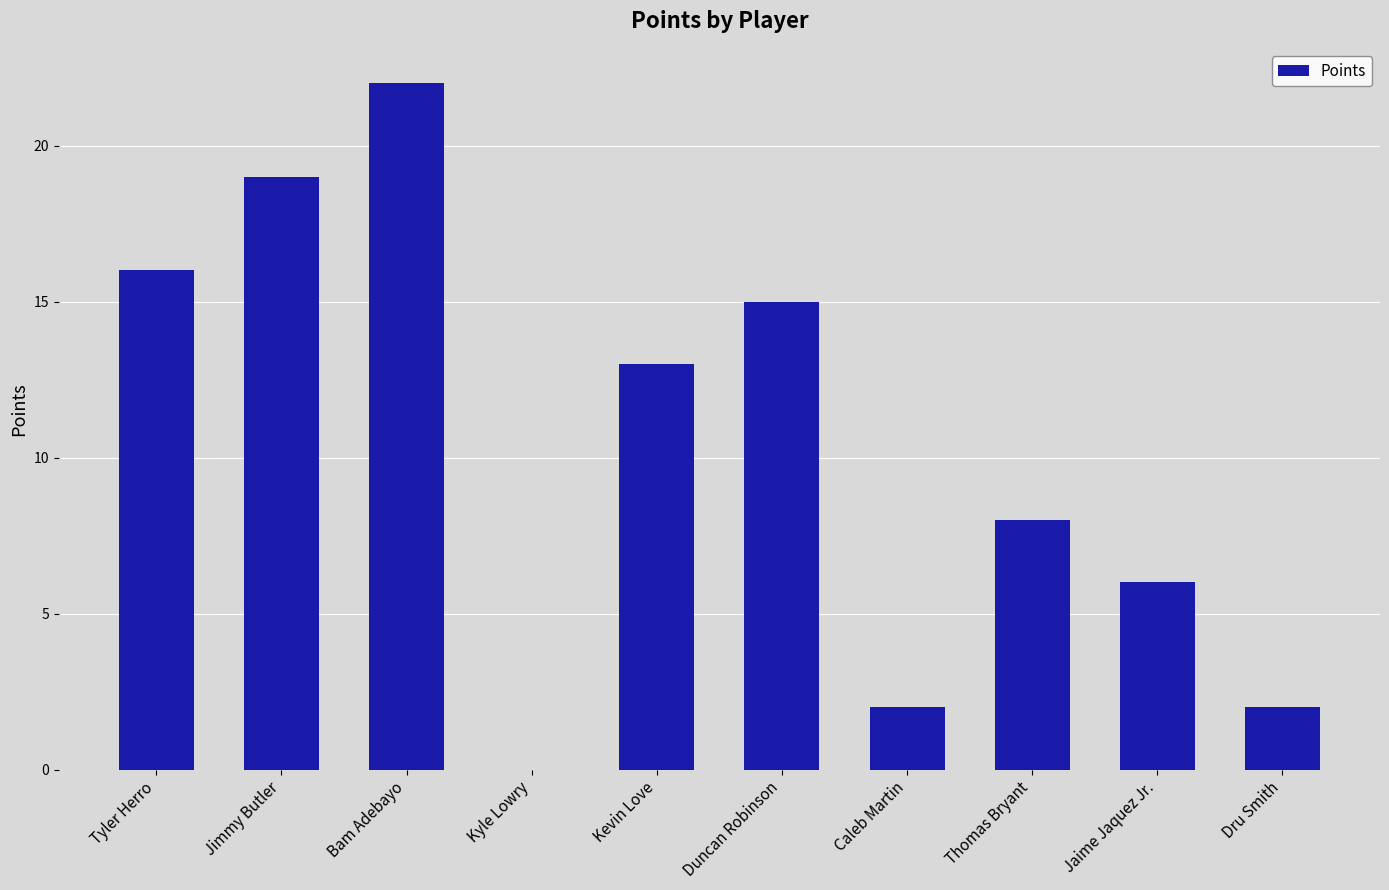

Between Caleb Martin and Thomas Bryant, which is larger?

Thomas Bryant